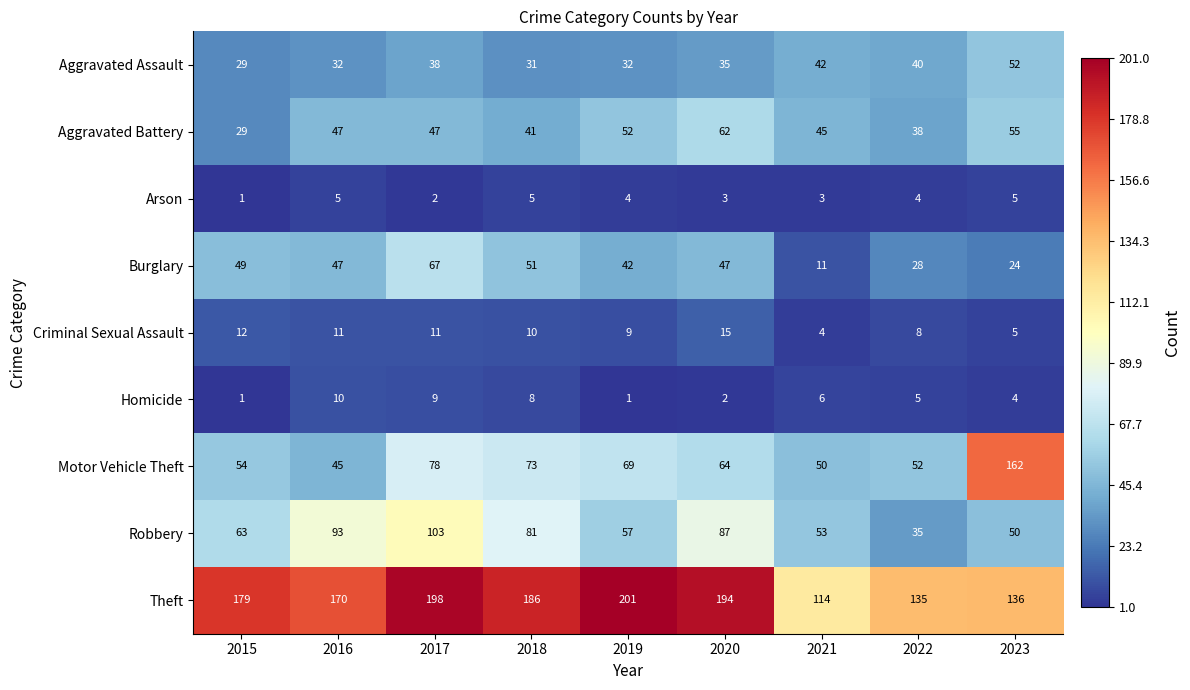

Which series has the widest spread of values?

Motor Vehicle Theft